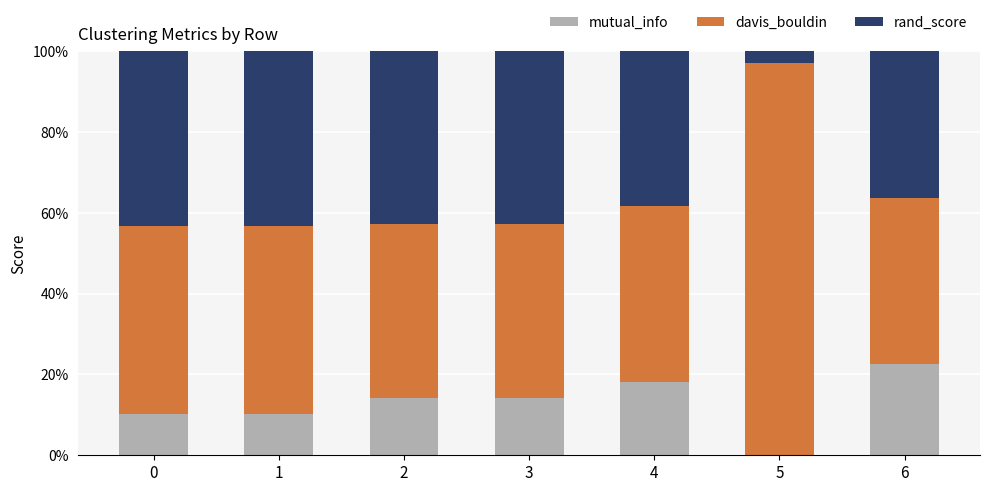

Are the bars grouped side by side (vs. stacked)?

No